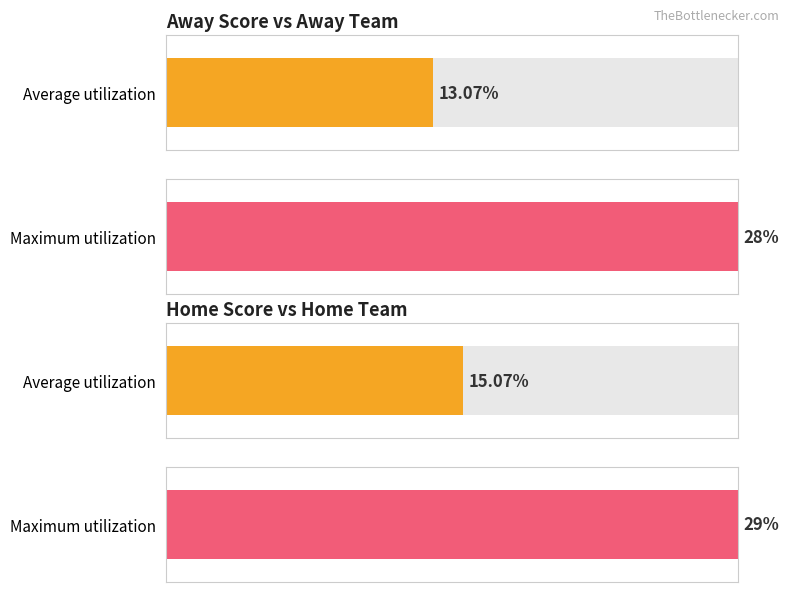

Which series has the largest total across all categories?

Home Score